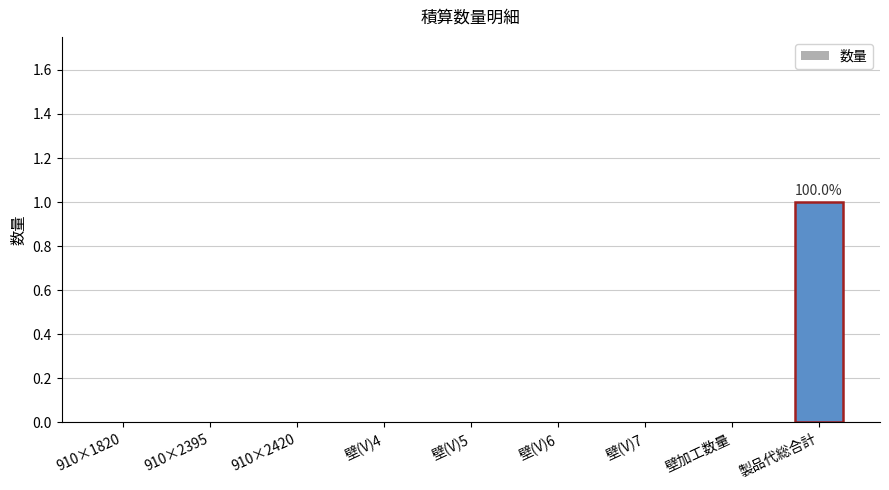

At which category does the chart reach its peak across all series?

製品代総合計